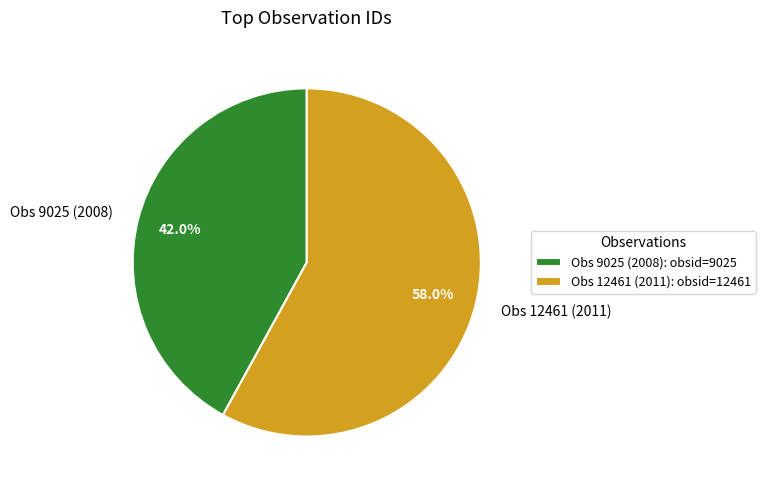

Is Obs 12461 (2011) the majority of the pie?

Yes